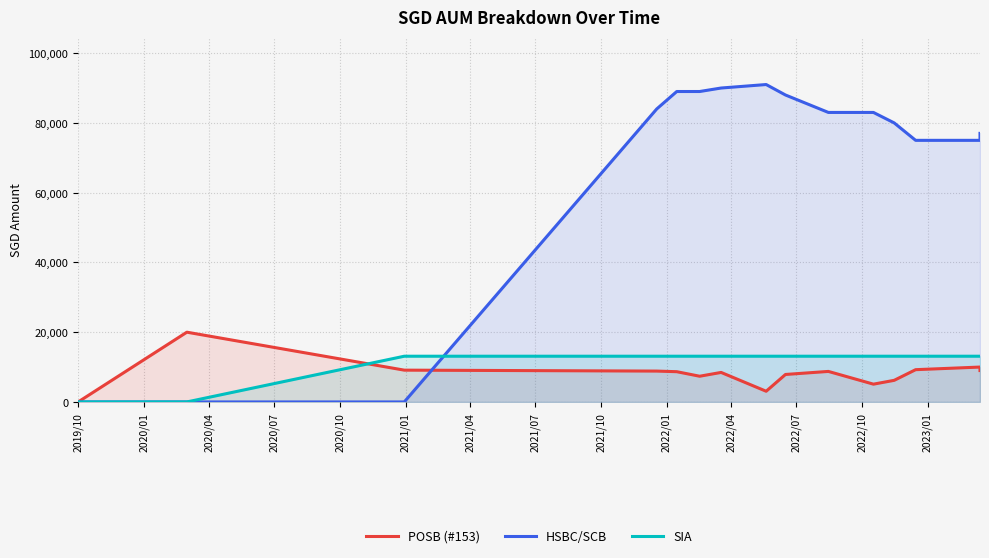

Which has a higher value, 2020/01 or 2023/01?

2020/01